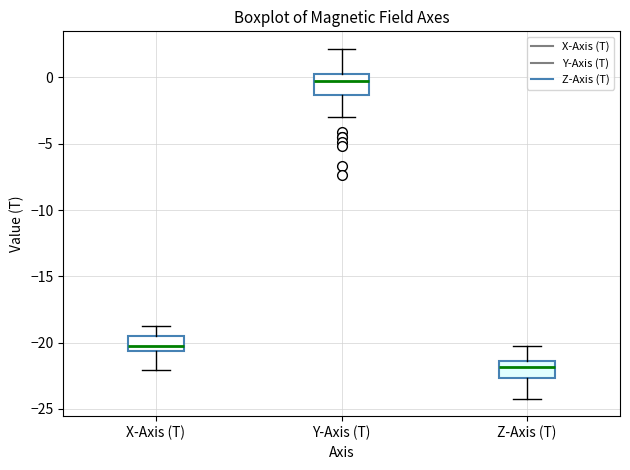

Which box has the lowest median line?

Z-Axis (T)